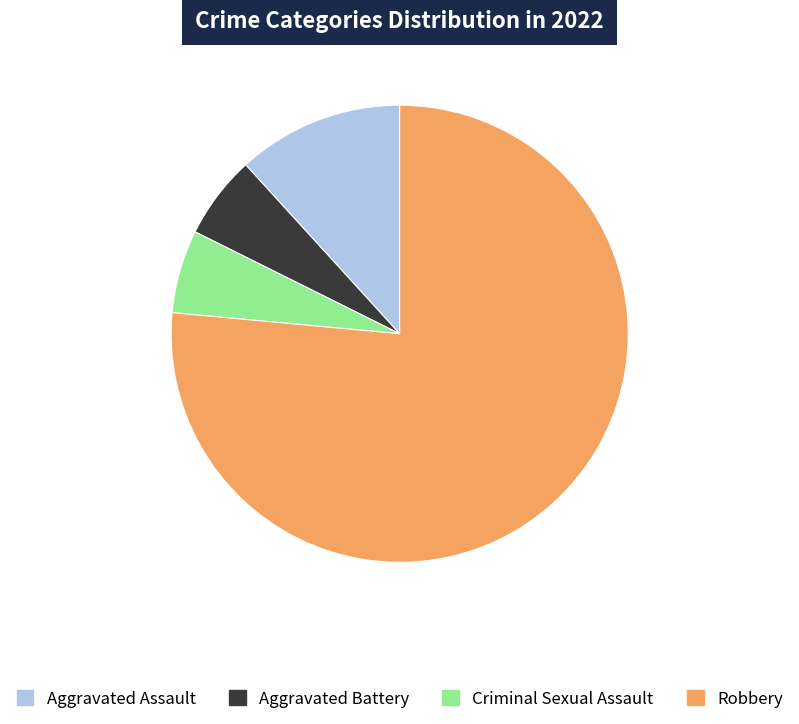

Is there any slice that represents more than half of the pie?

Yes